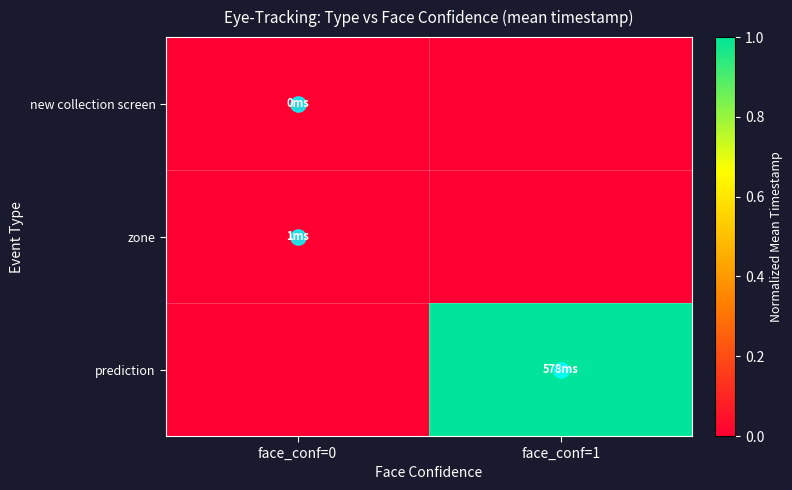

At face_conf=0, list the series in order from smallest to largest.

new collection screen, prediction, zone